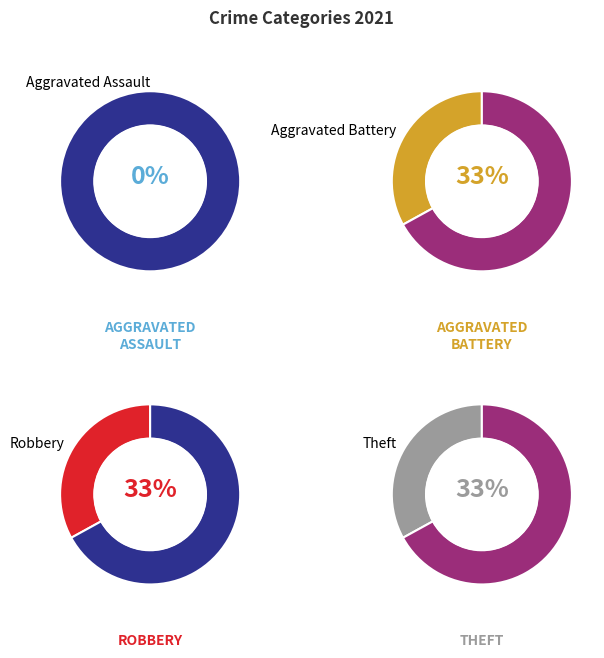

Which slice is the largest?

Aggravated Battery